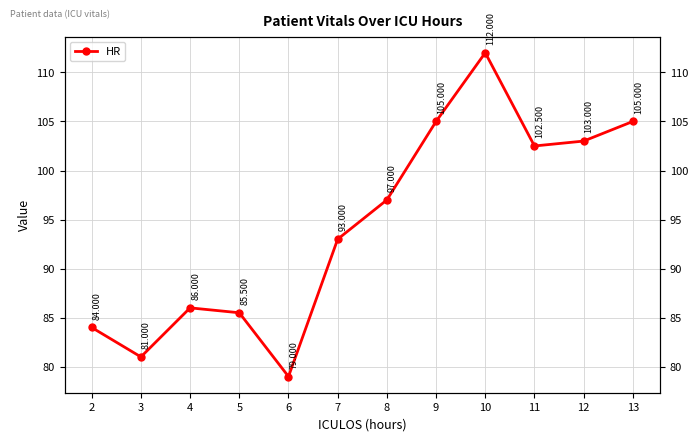

Which label corresponds to the largest value in the chart?

10